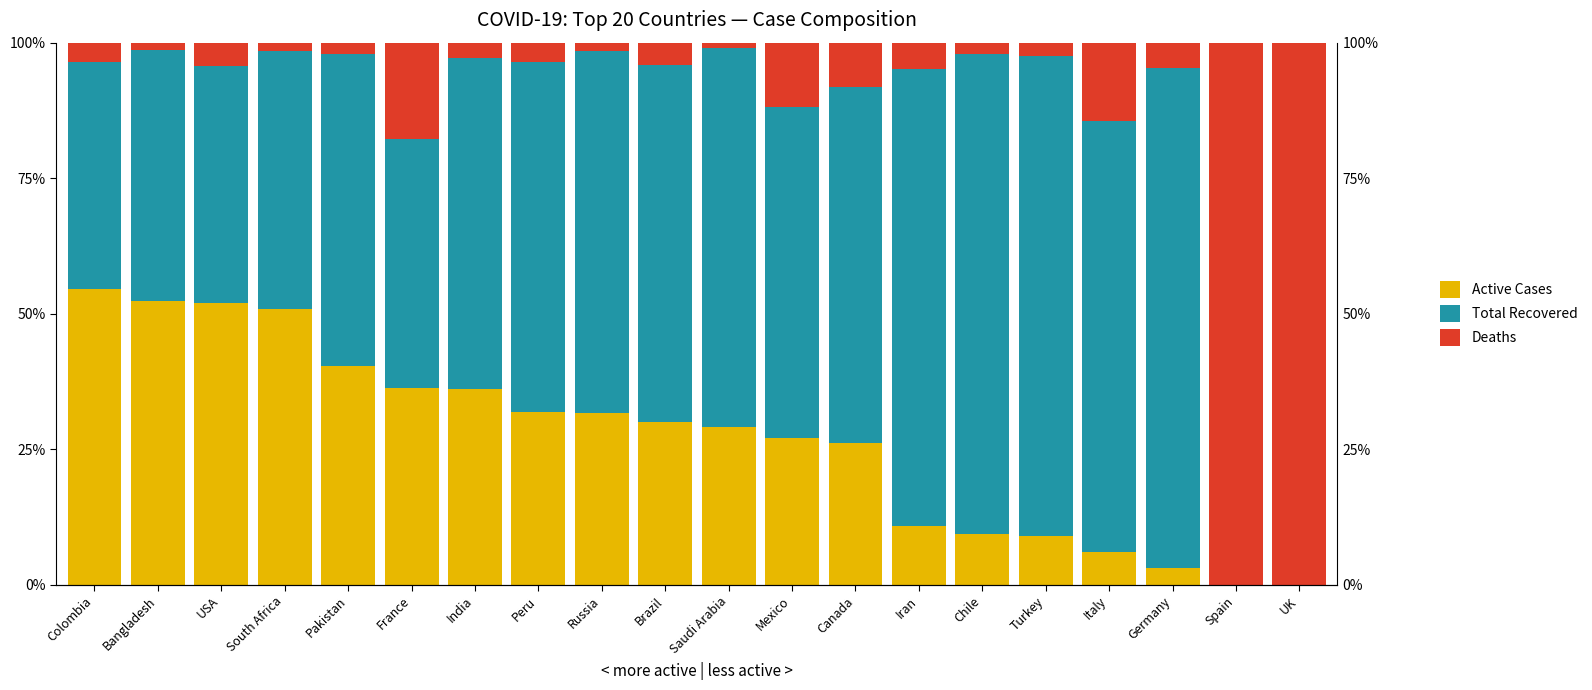

What is the total value across all series at Pakistan?

100.0